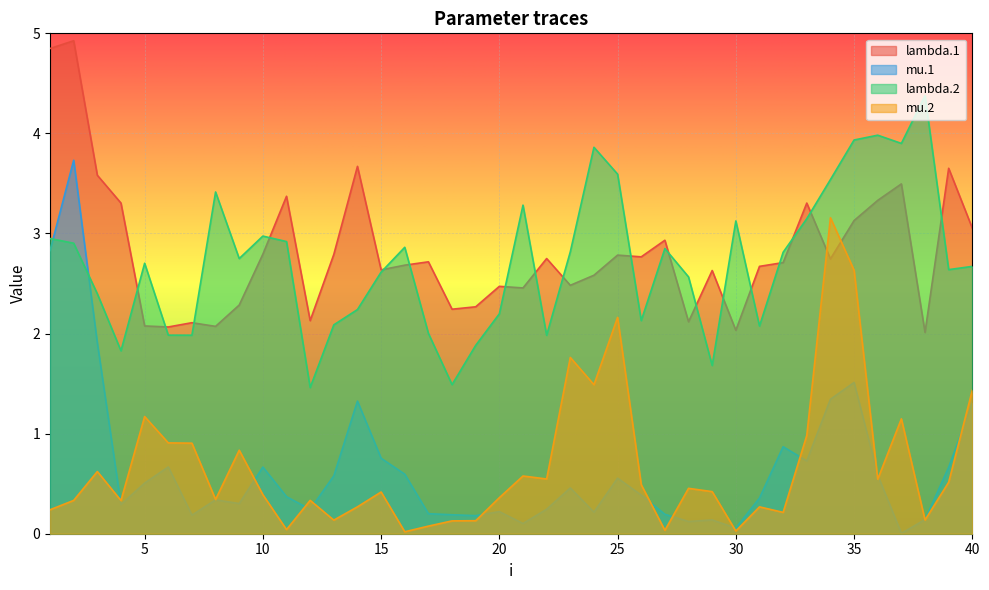

The value of lambda.1 at 36 is 5.7. True or false?

False